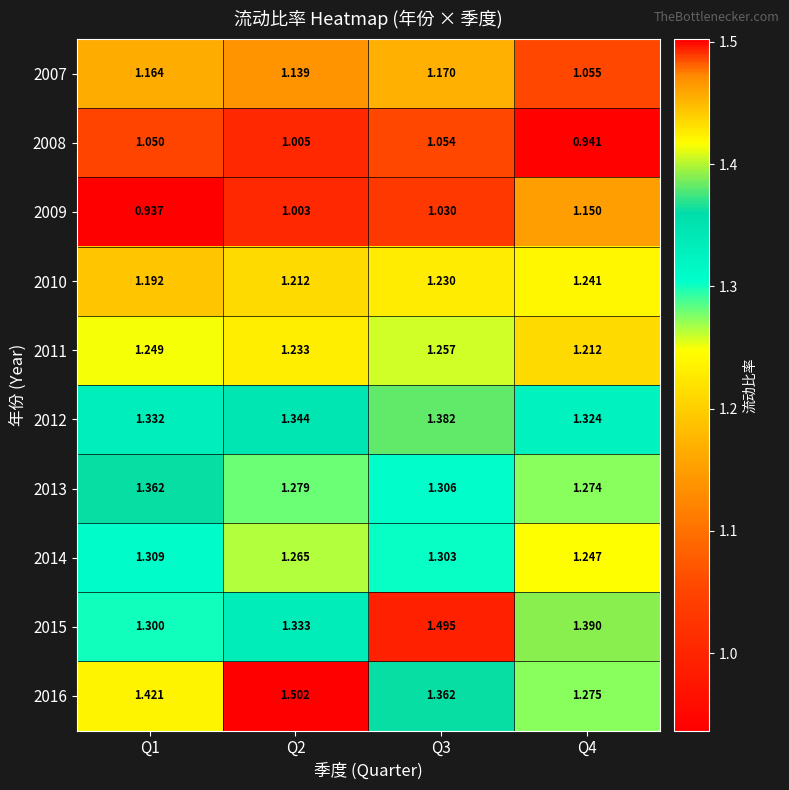

Which series has the largest total across all categories?

2016